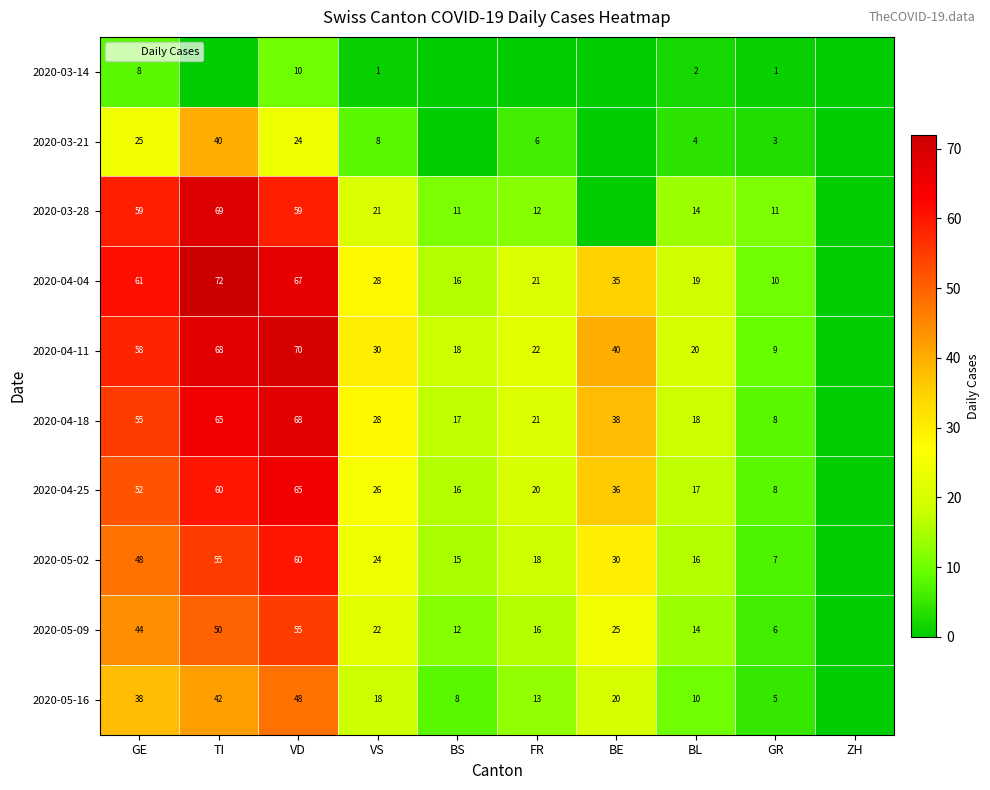

What is the total value across all series at VS?

206